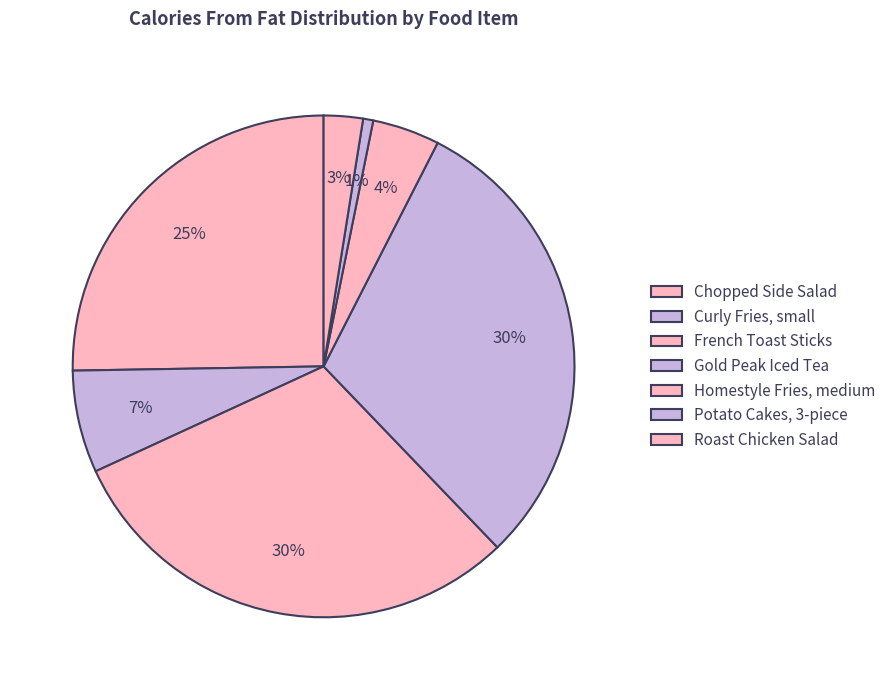

Count the number of slices in the pie.

7